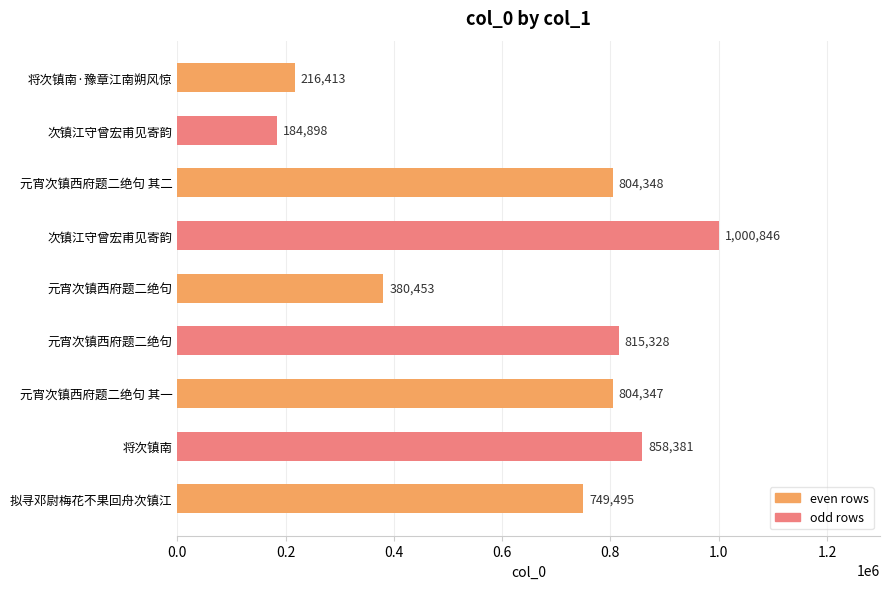

What is the sum of all values?

5814509